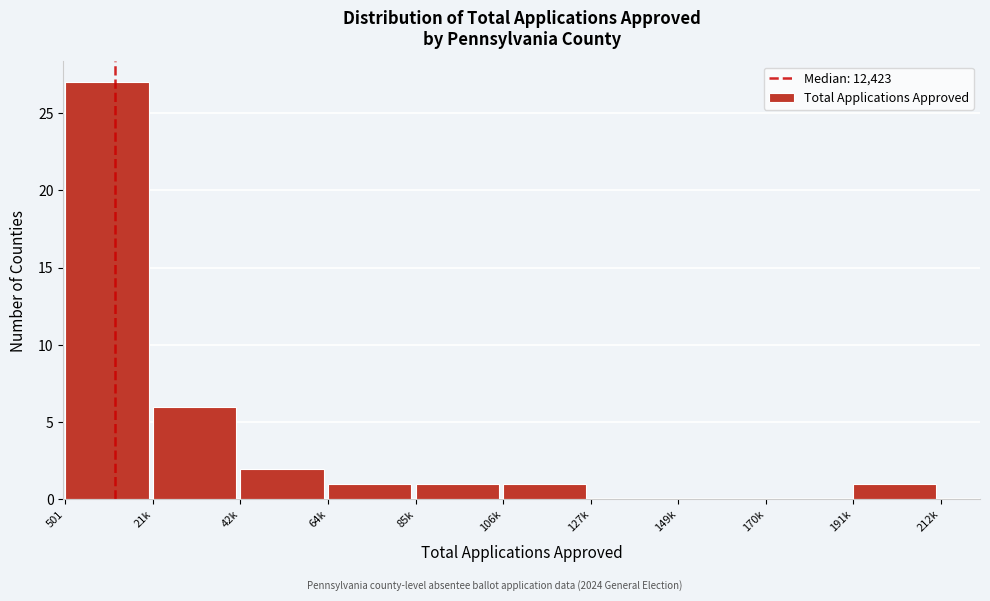

Reading left to right, extract all data points from this chart.

501=27	21k=6	42k=2	64k=1	85k=1	106k=1	127k=0	149k=0	170k=0	191k=1